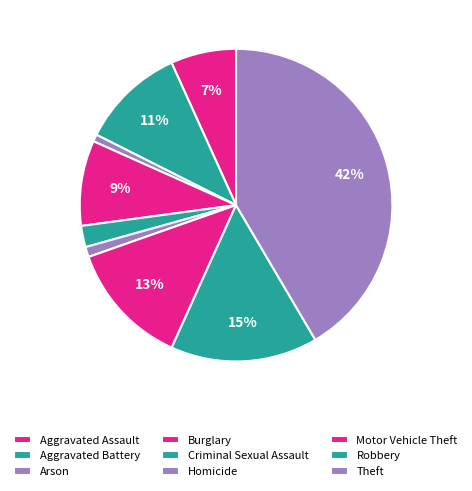

What is the ratio of the value at Robbery to the value at Aggravated Assault?

2.2